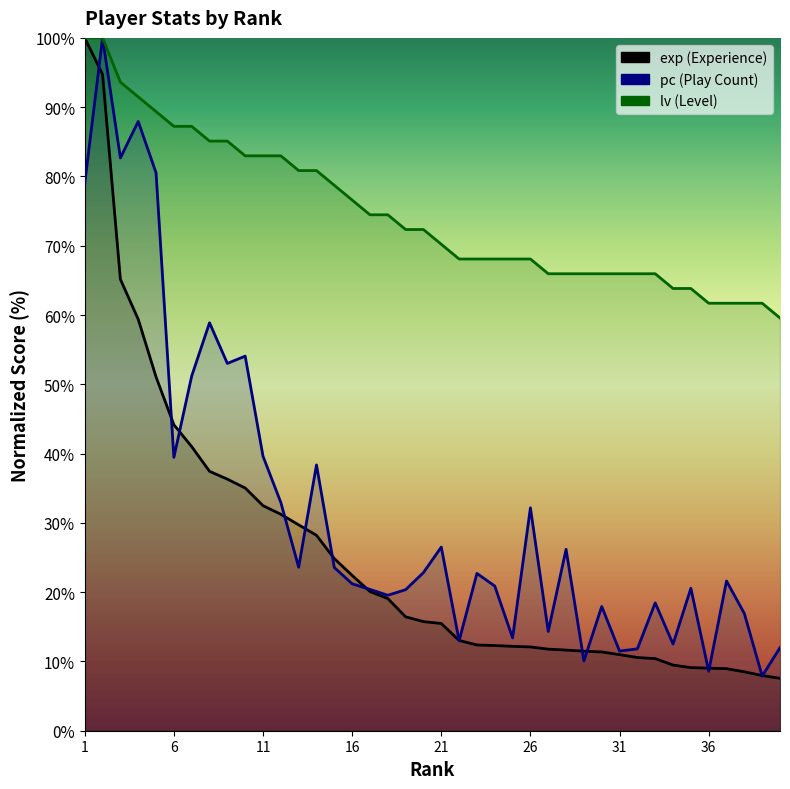

What is the spread (max minus min) of values at 28?

54.3